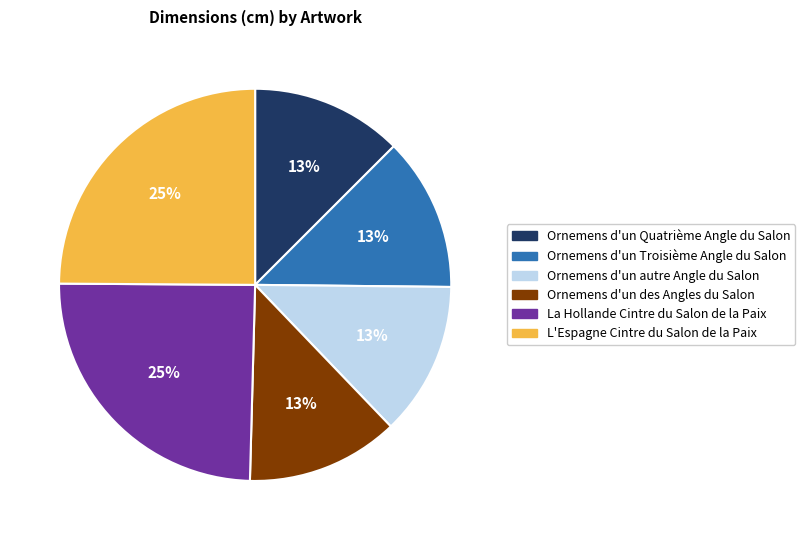

To the nearest percent, what portion does Ornemens d'un Troisième Angle du Salon represent?

13%